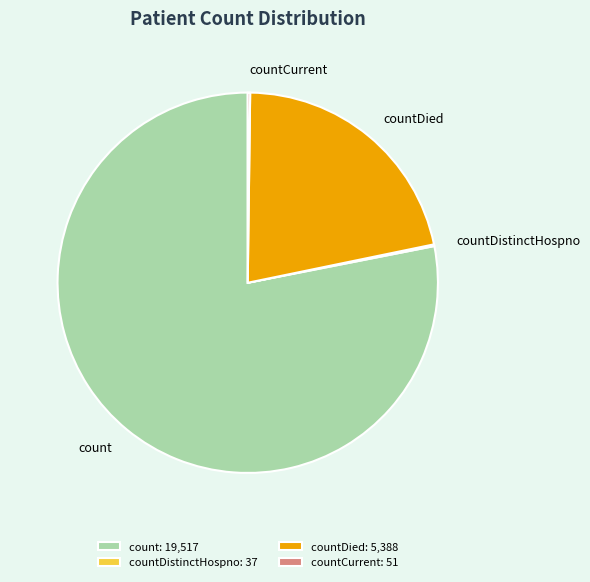

True or false: countDied accounts for 22% of the total.

True